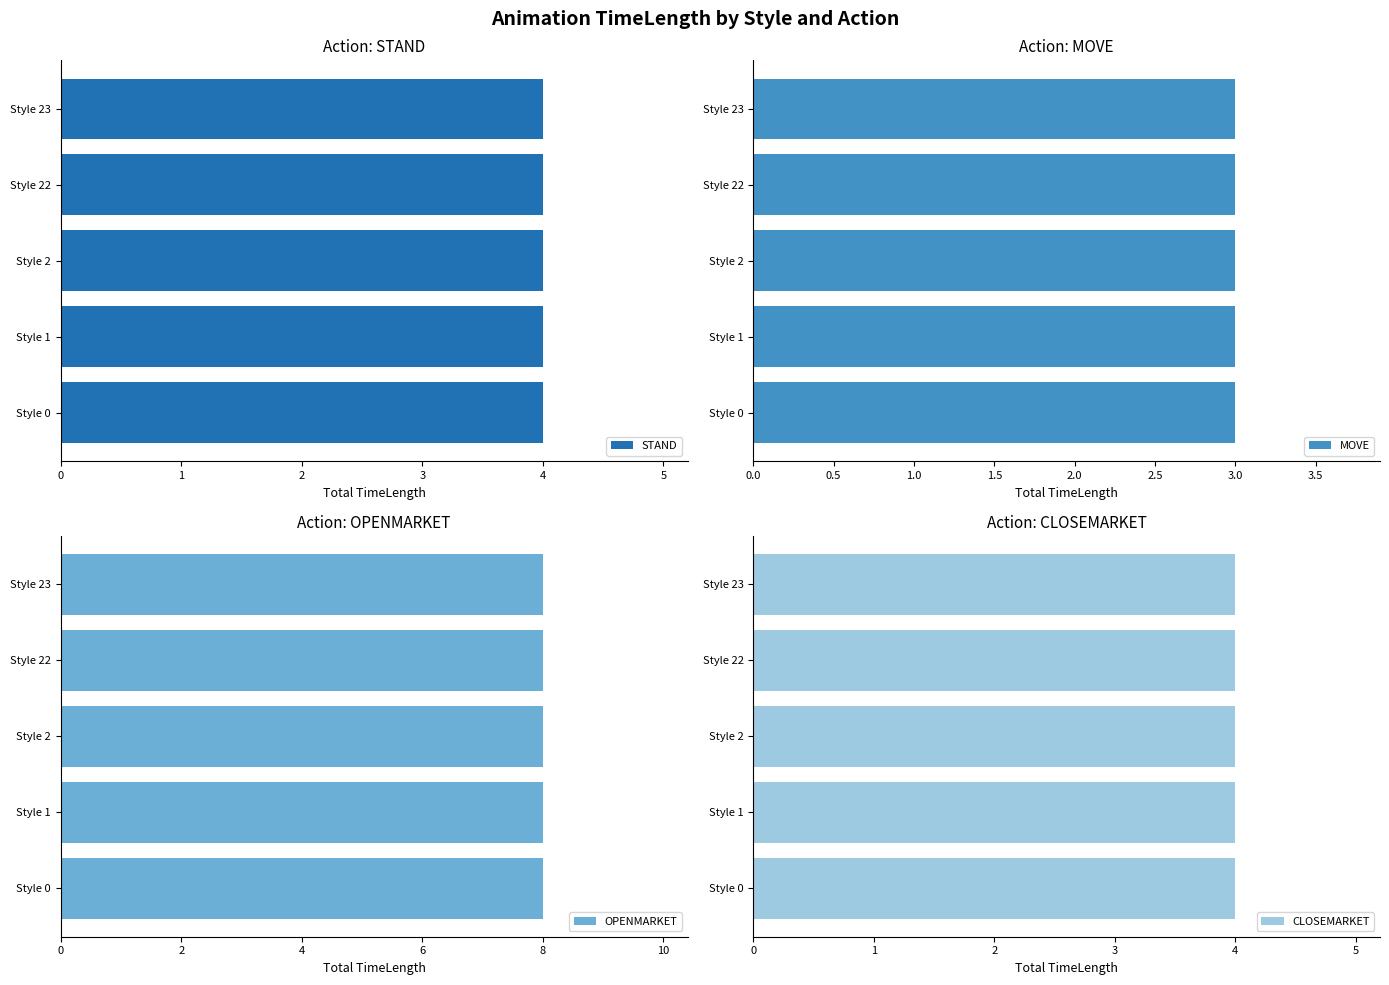

What is the difference between the highest and lowest values at 5?

3